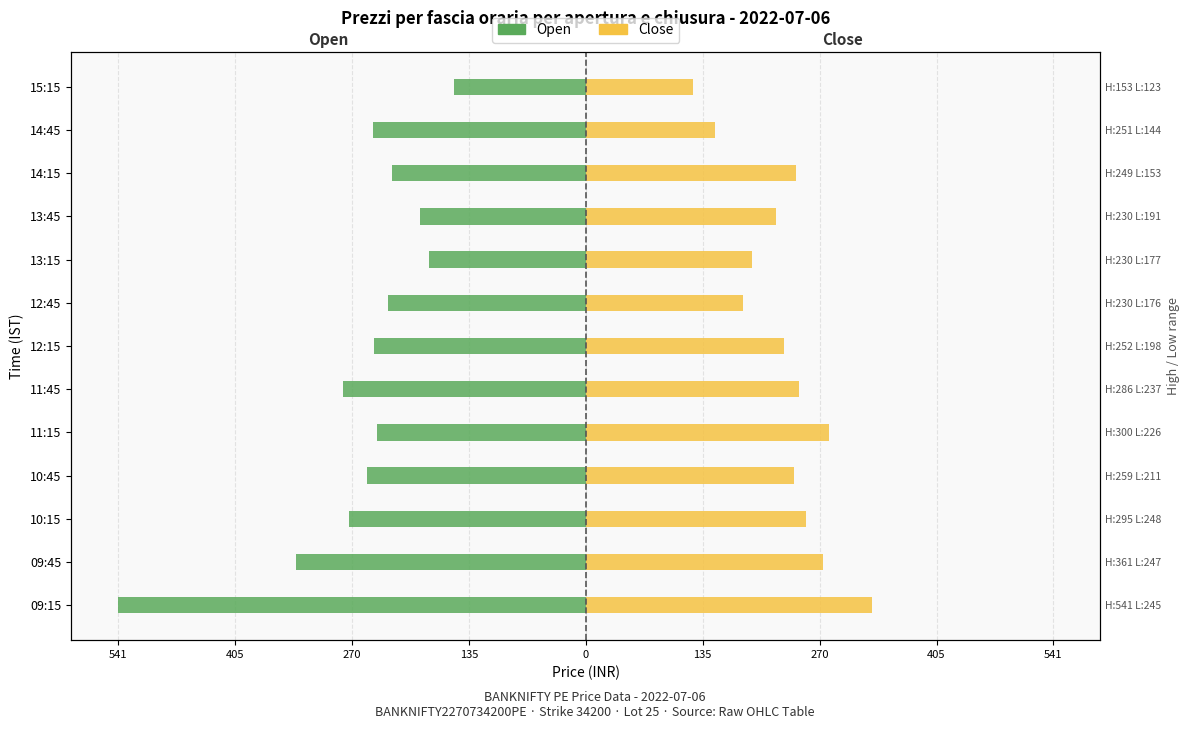

What is the value of the Open (Stranieri-style) bar at the 4th from the left?

-252.9